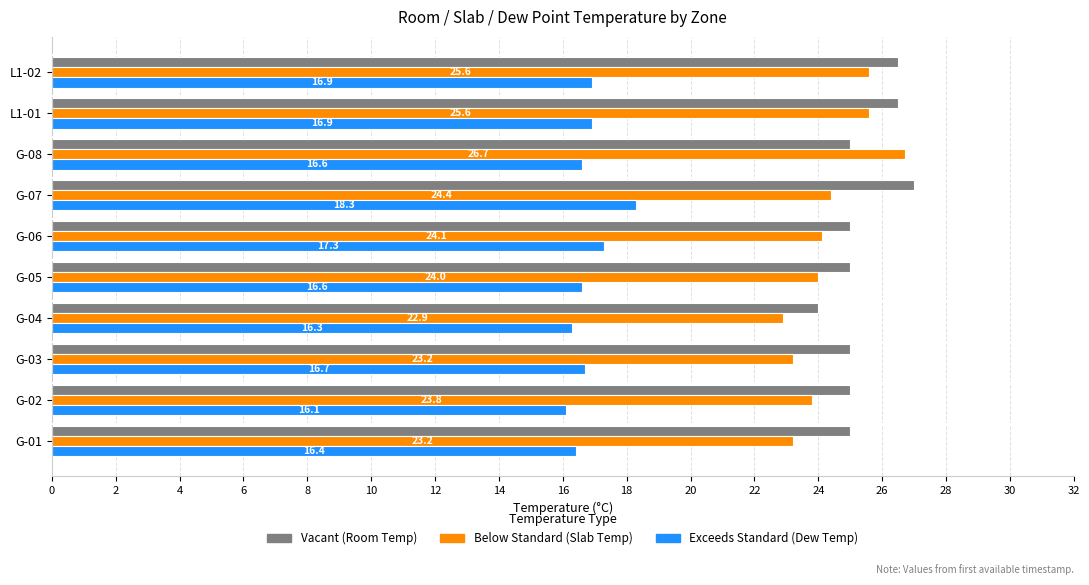

Which category has the highest value across all series?

G-07